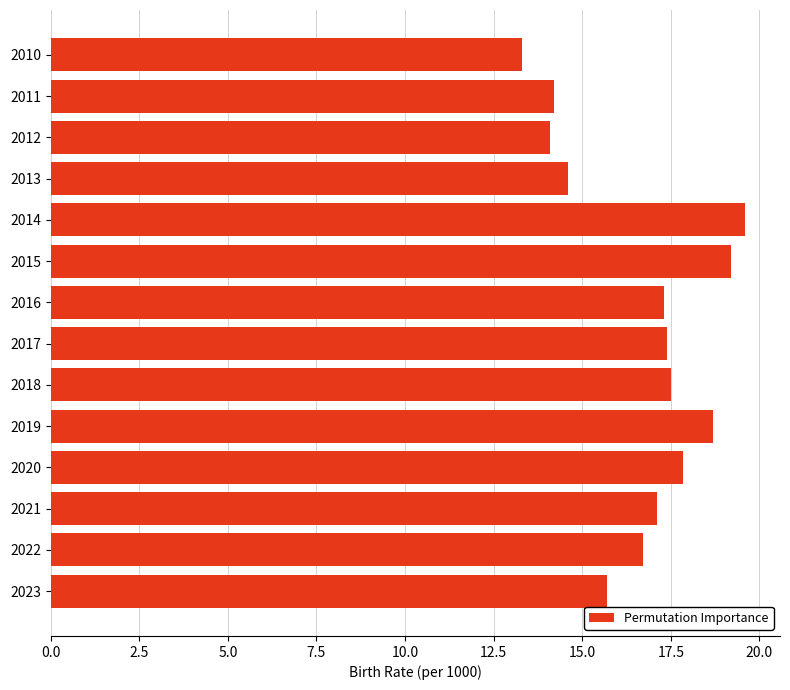

What is the approximate value at 2012?

14.1